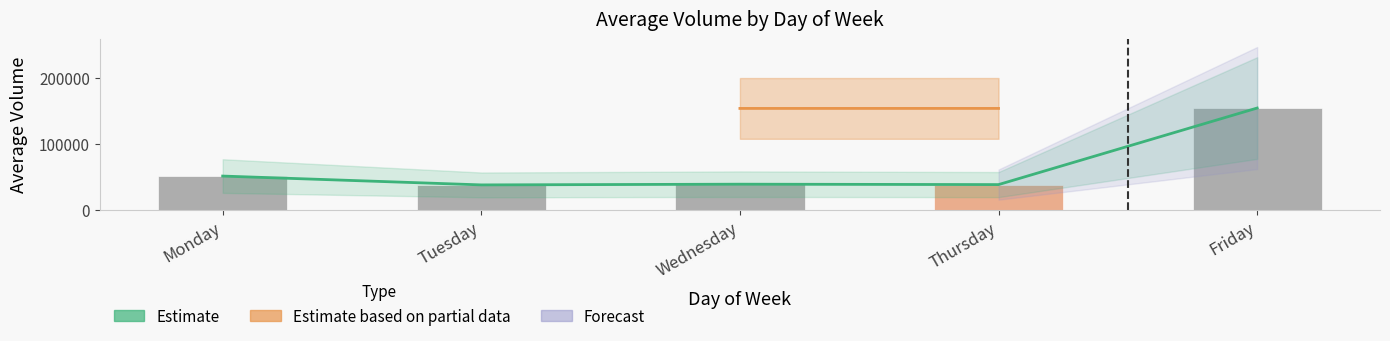

True or false: Estimate has a value of 65456 at Tuesday.

False